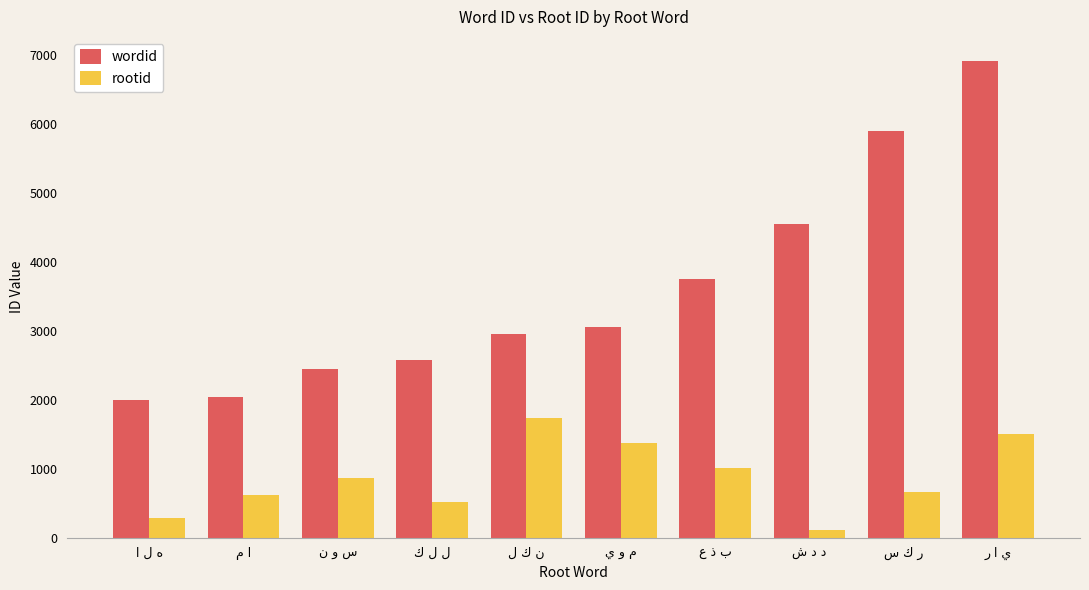

Which series has the largest range (max minus min)?

wordid